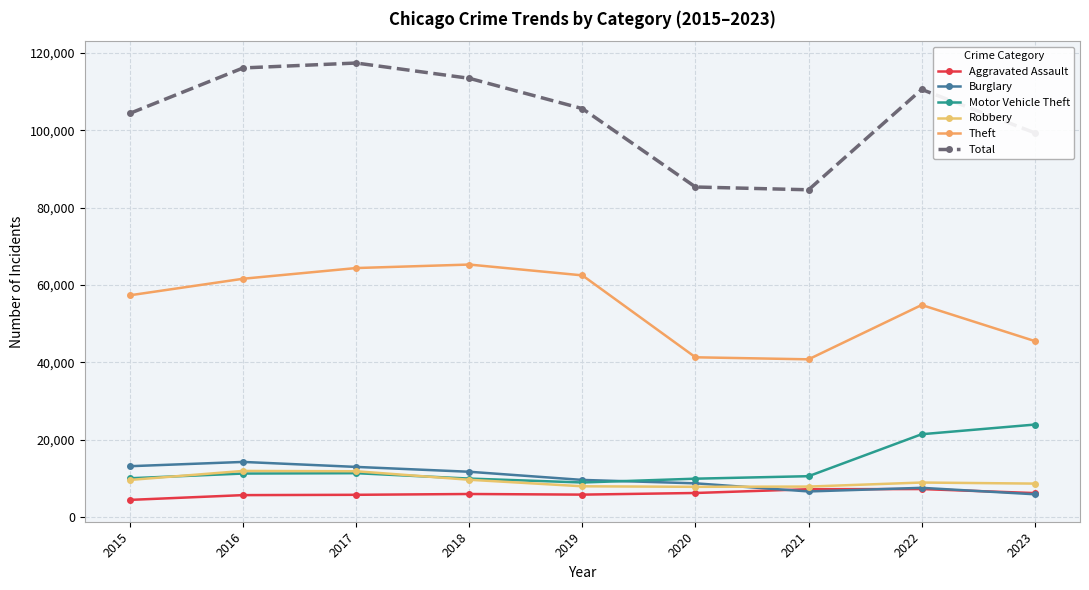

Where do Burglary and Aggravated Assault first cross each other?

2020 and 2021